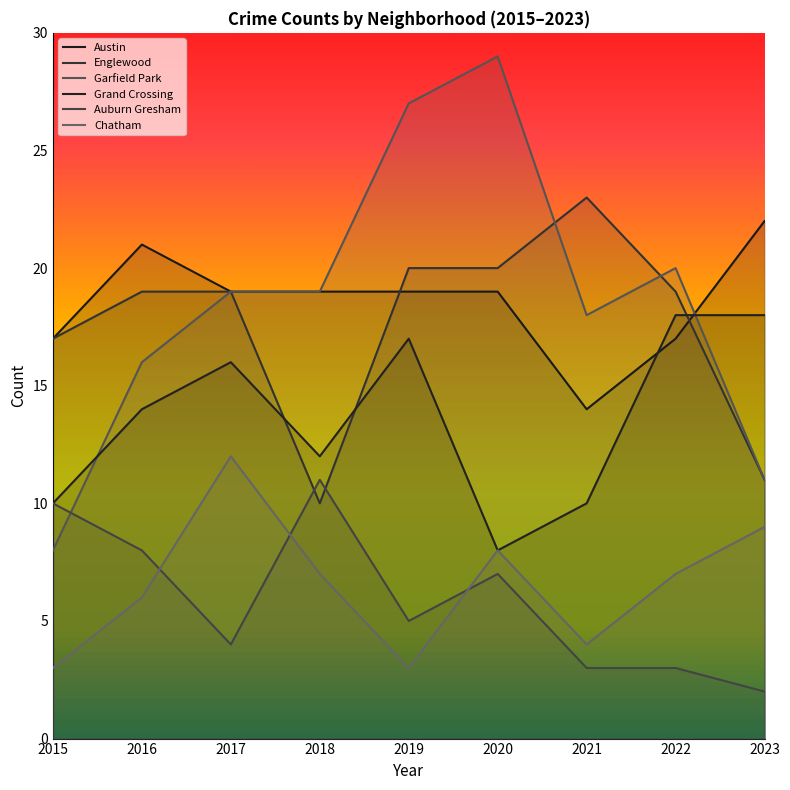

Count the number of categories in the chart.

9